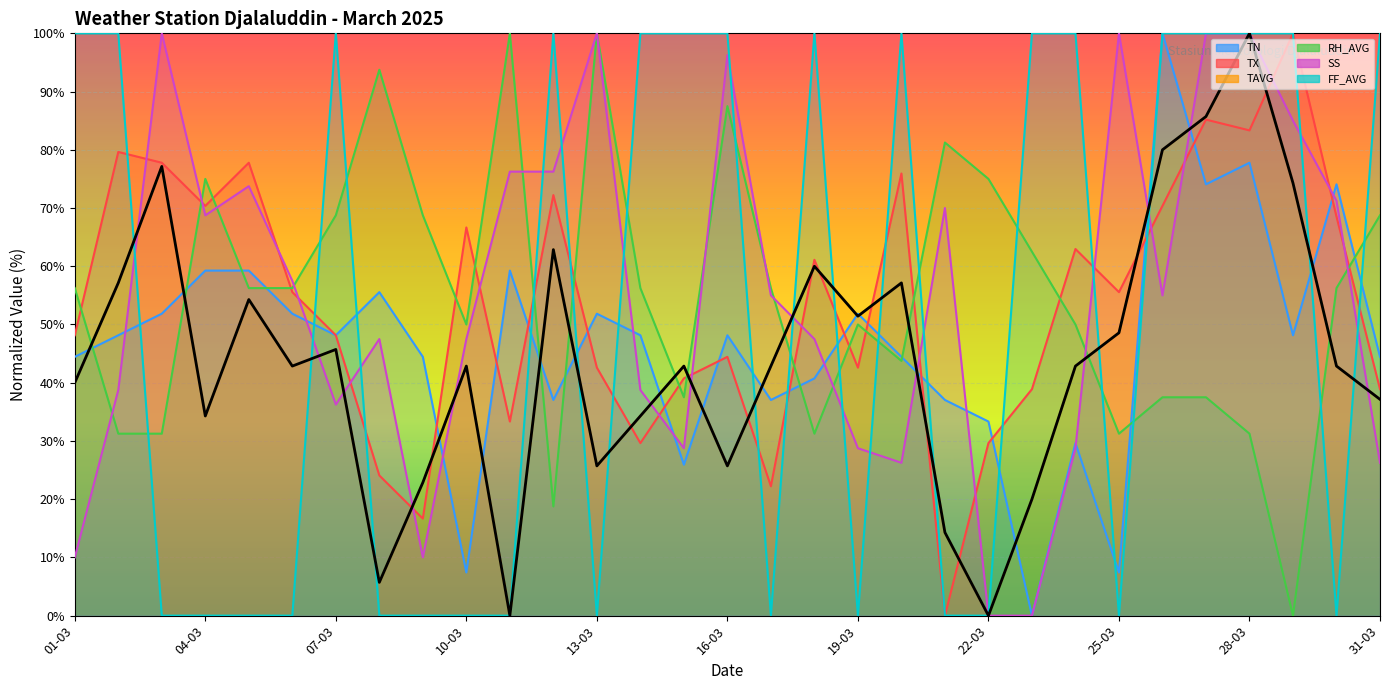

What value does the RH_AVG series have at 30-03?

56.2